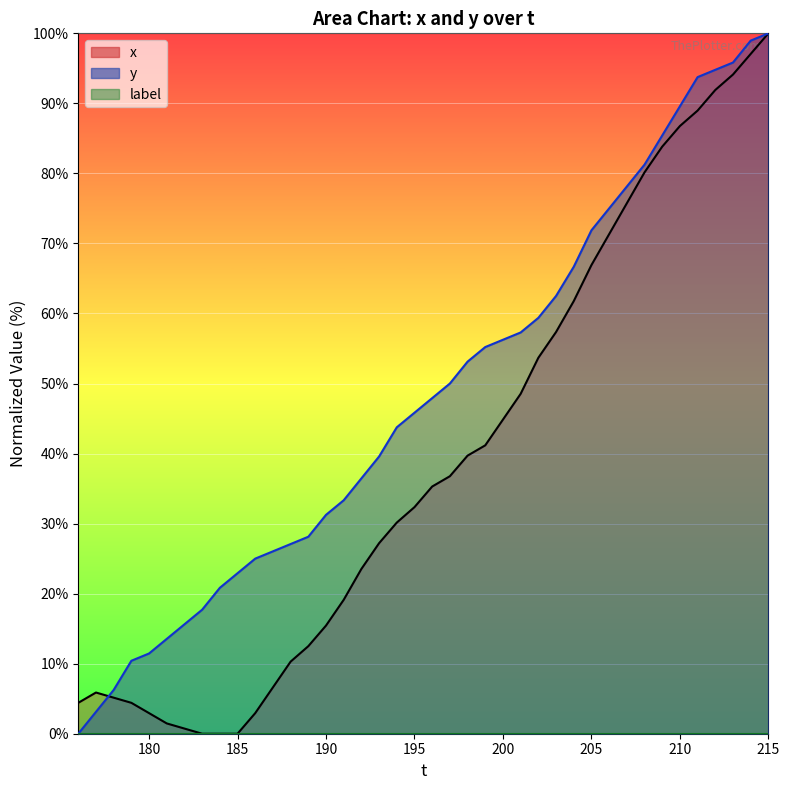

In x, how many points are higher than both neighbors (excluding endpoints)?

1